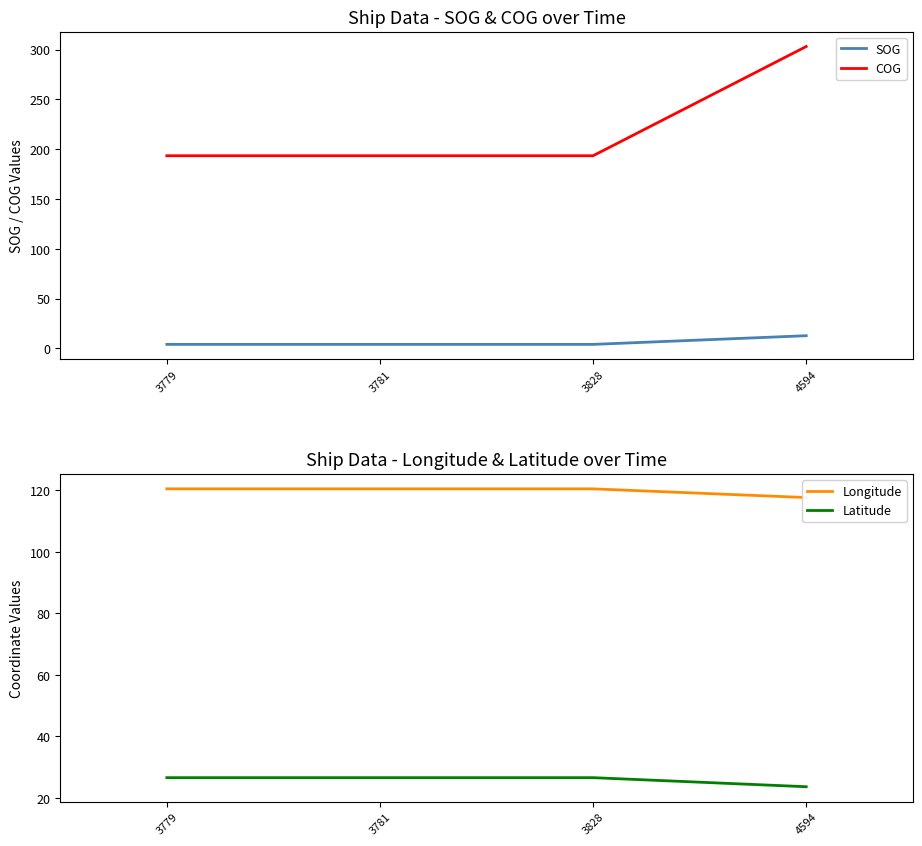

What is the total value across all series at 3781?

344.6